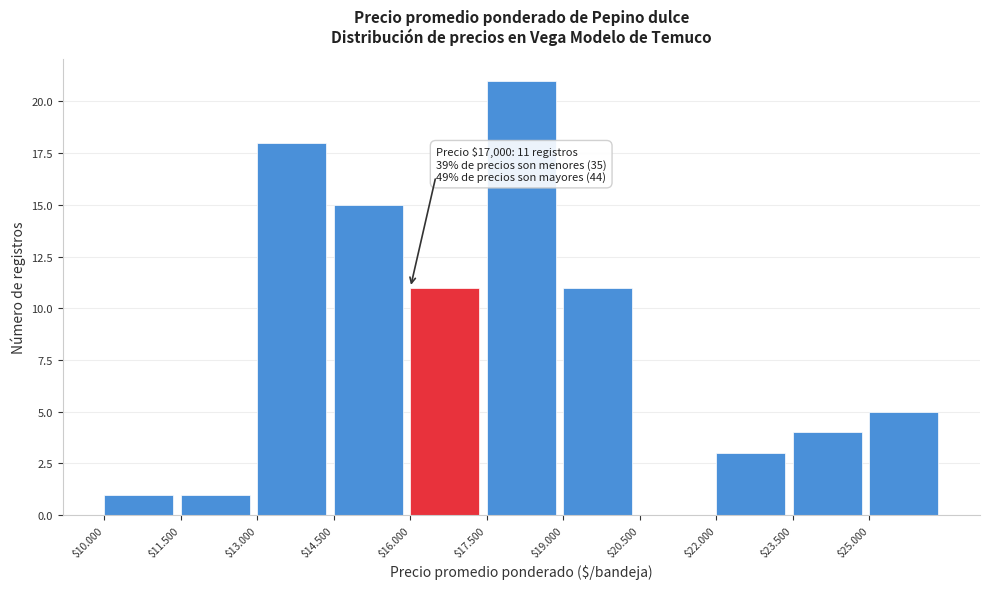

What is the greatest value displayed?

21